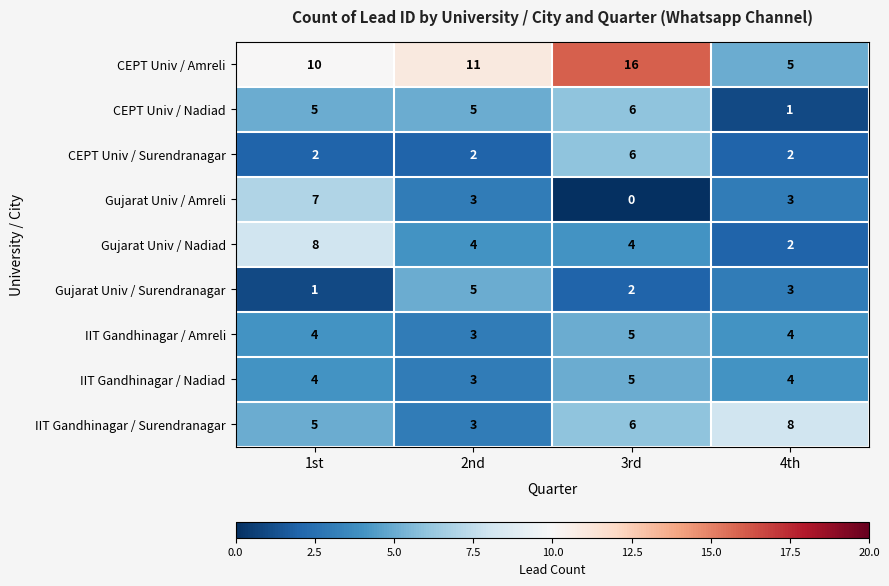

List the labels in order of Gujarat Univ / Surendranagar value, largest first.

2nd, 4th, 3rd, 1st